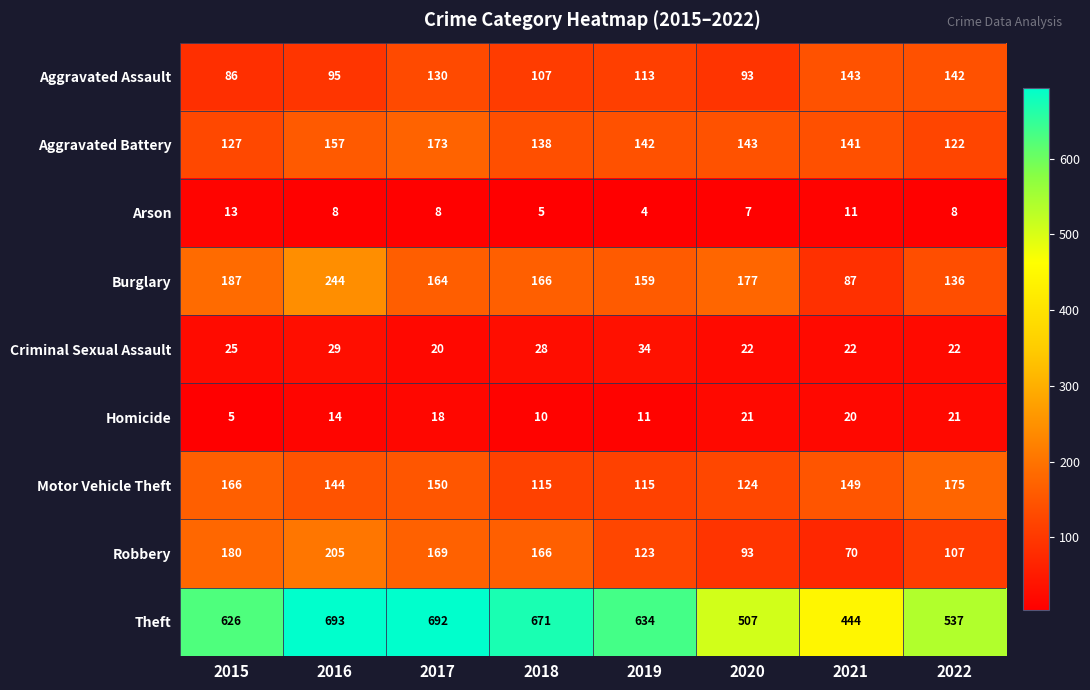

What is the greatest value displayed?

693